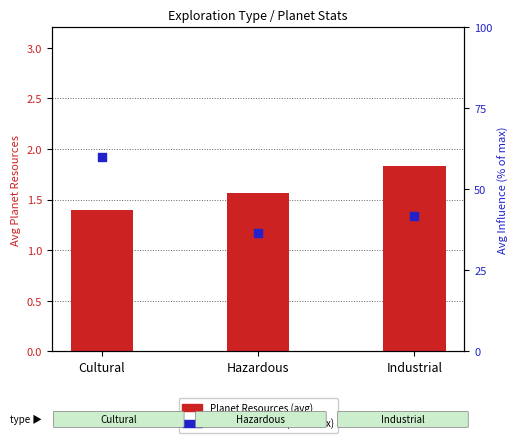

Is the value of Planet Resources at Hazardous greater than the value of Planet Influence at Hazardous?

No